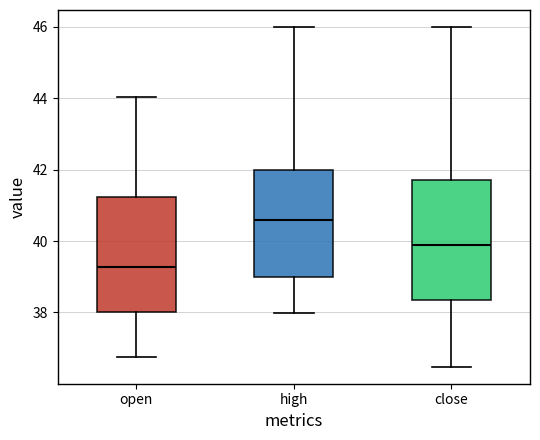

Which box's median line is the lowest?

open